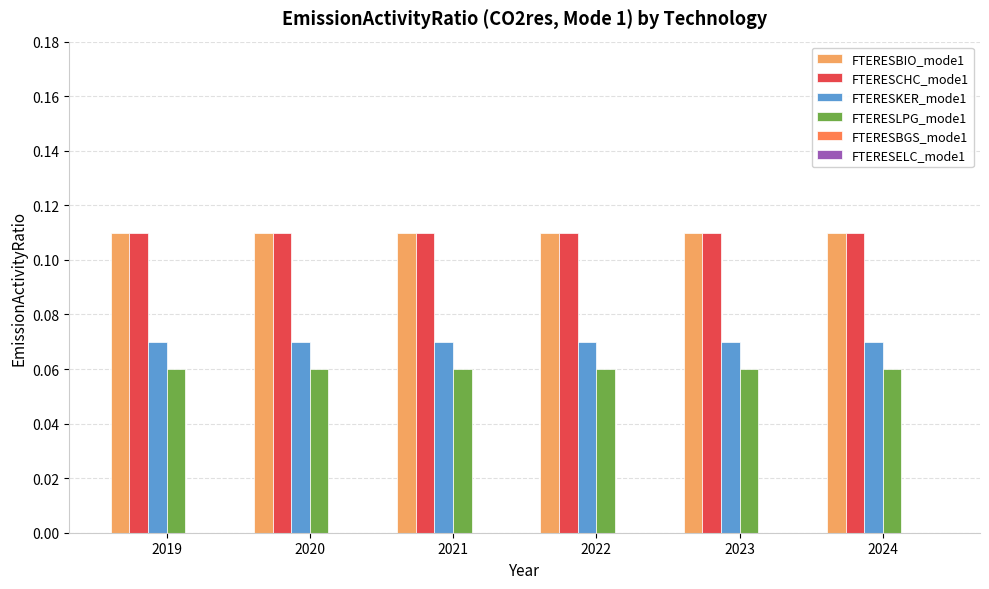

At how many categories does at least one series exceed 0?

6